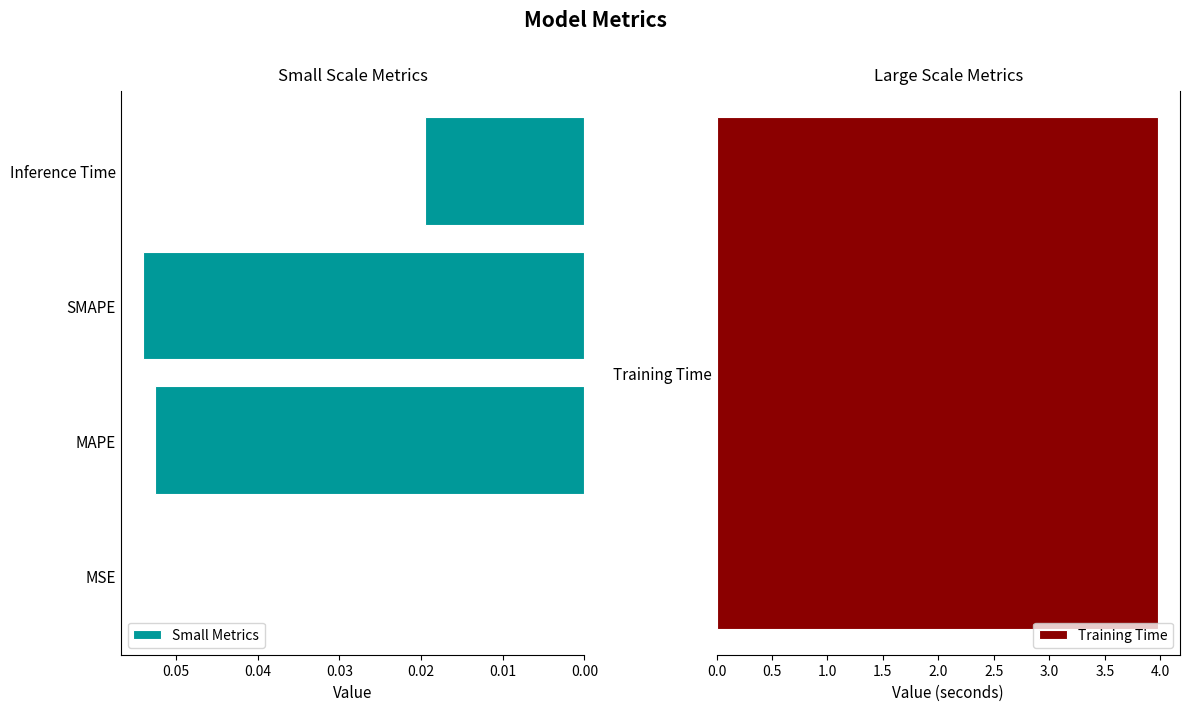

At which label does Small Metrics reach its peak?

SMAPE